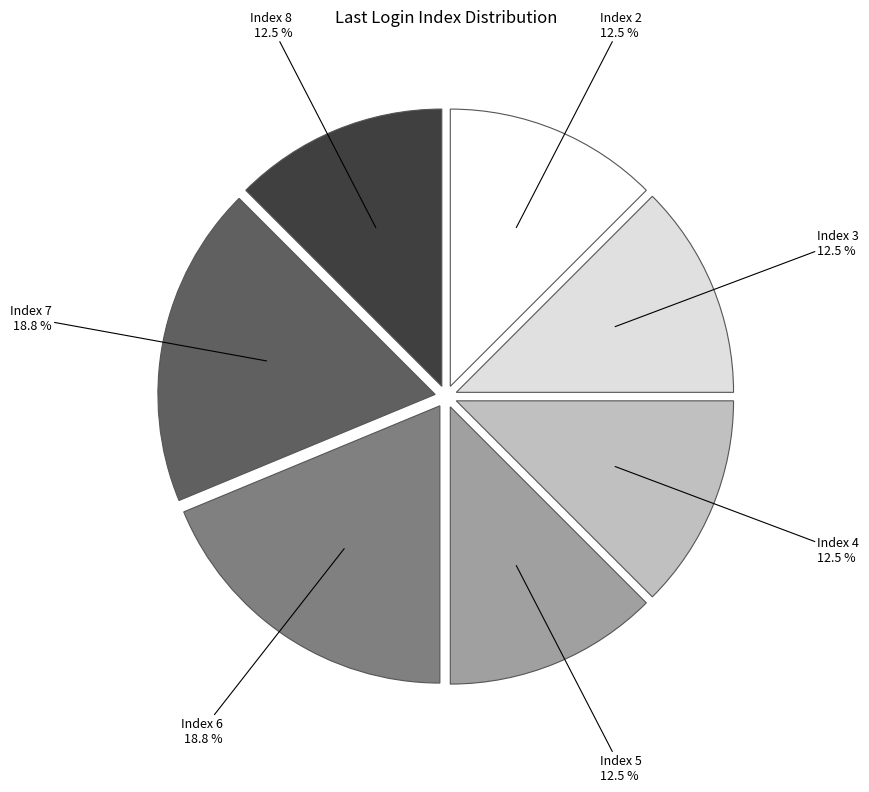

To the nearest percent, what is the difference between the largest and smallest slice percentages?

6%